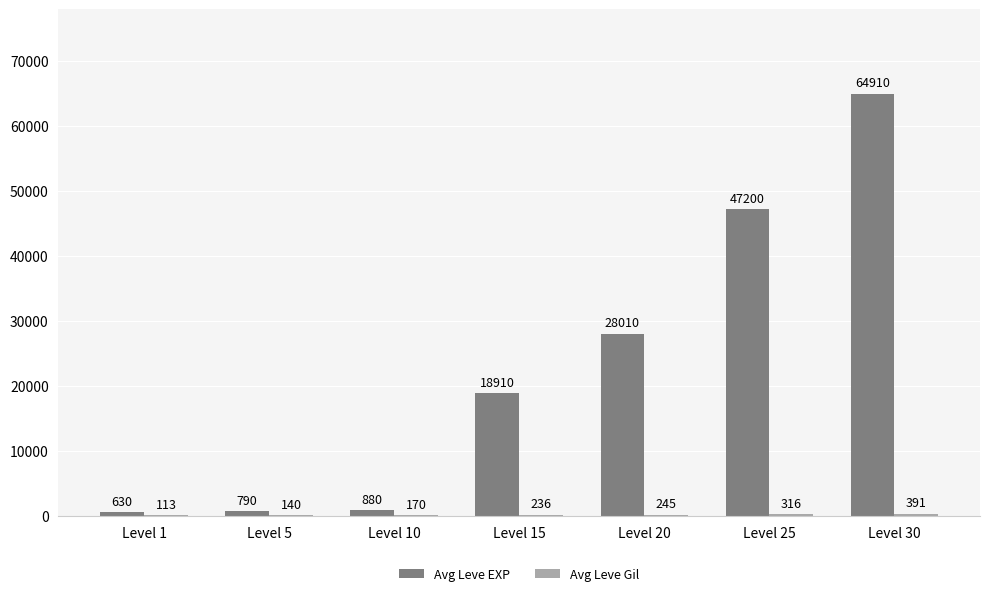

Where is Avg Leve EXP nearest to the value 32770?

Level 20